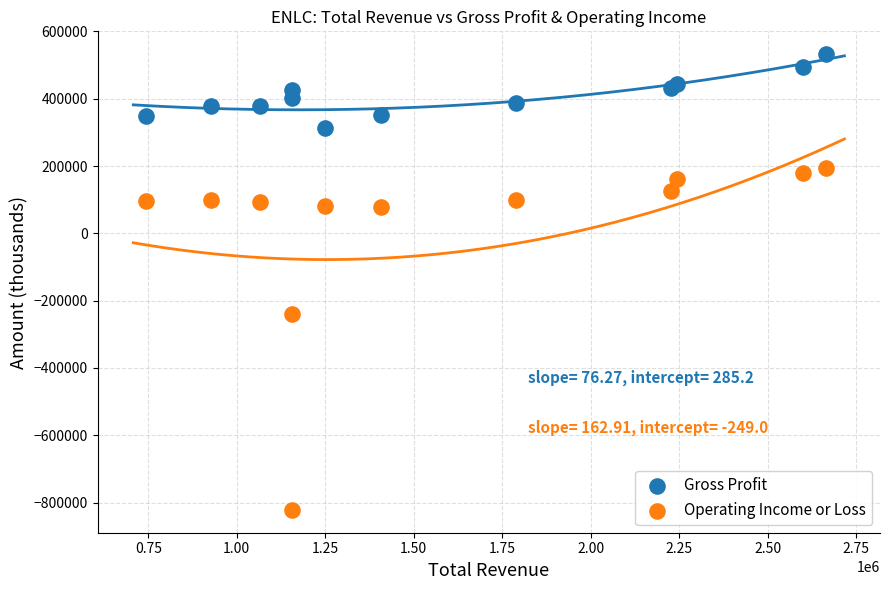

Which series has the largest Y range (max minus min)?

Operating Income or Loss